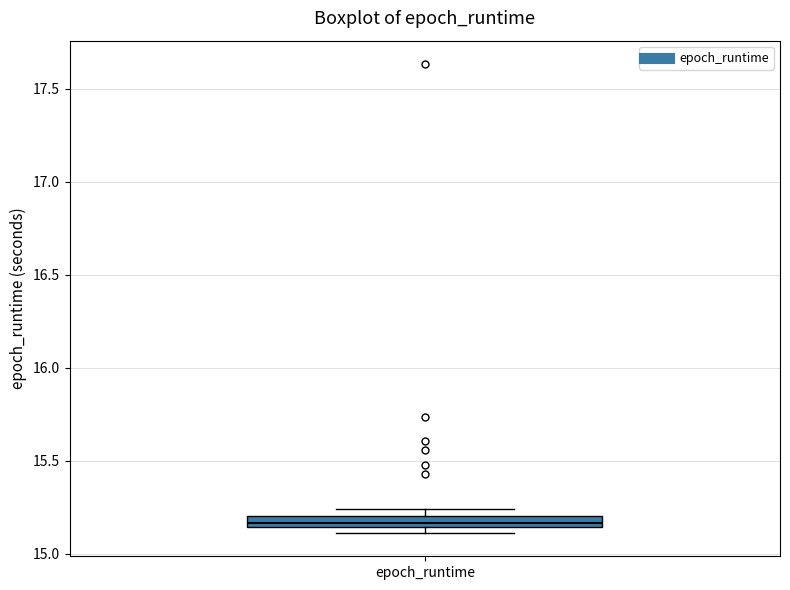

Where is the upper edge of the box for epoch_runtime on the y-axis? The values are not printed on the chart, so give them approximately, as read against the axis.

15.20